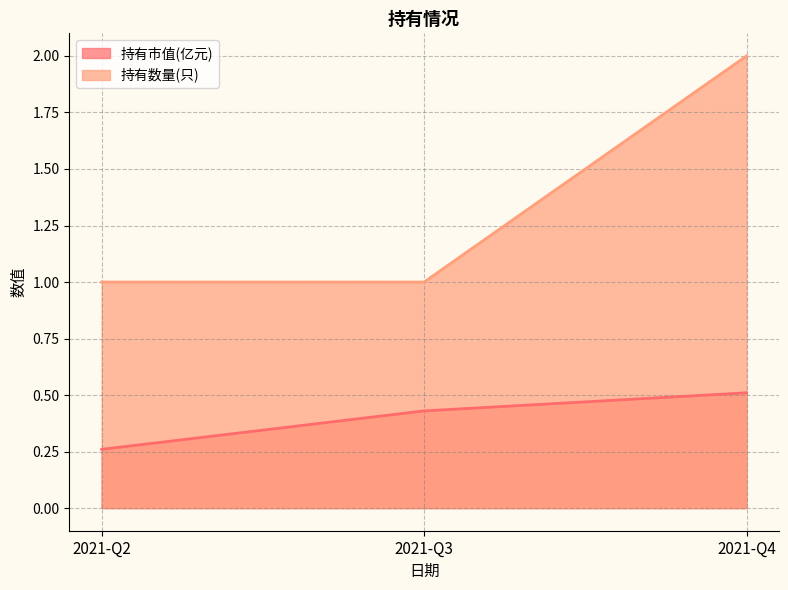

How many values in the 持有数量(只) series exceed 1?

1